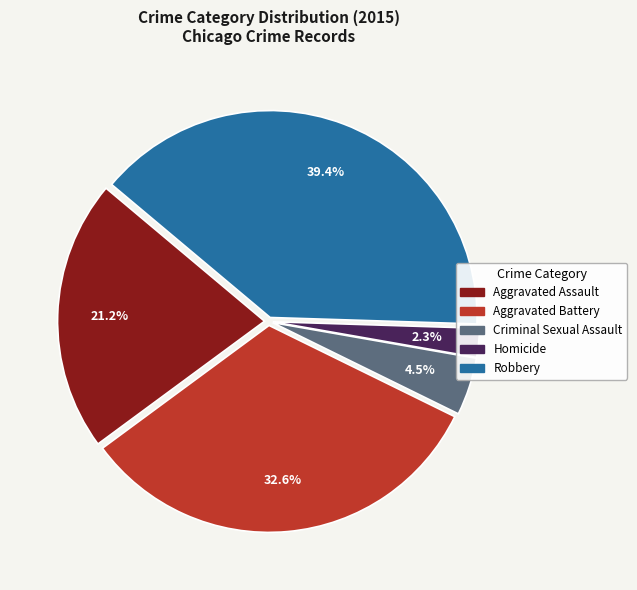

What is the ratio of the value at Criminal Sexual Assault to the value at Aggravated Assault?

0.2